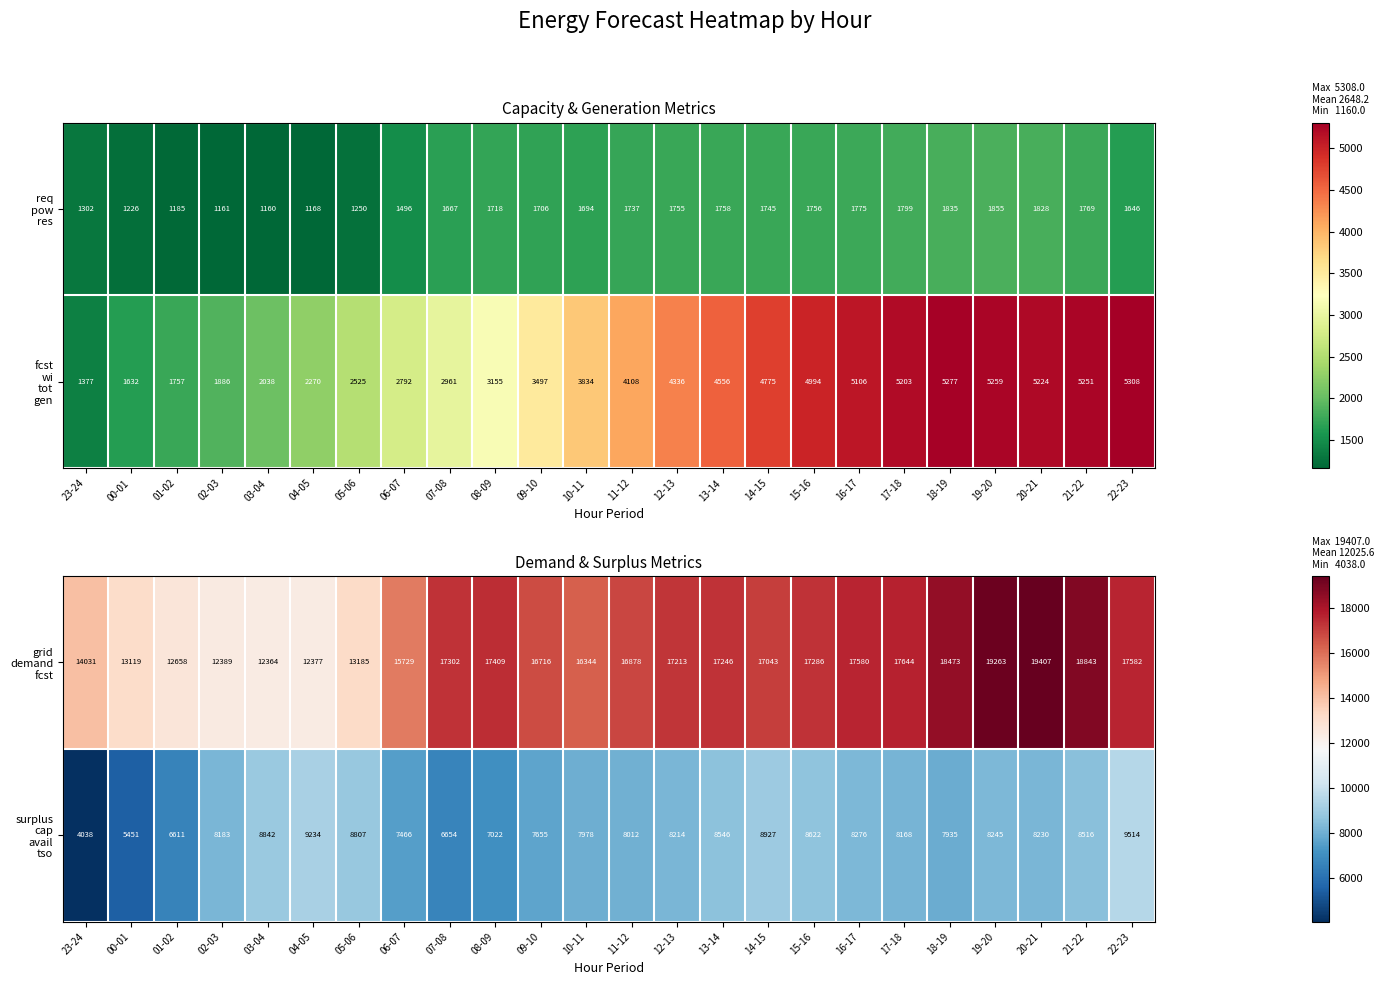

What is the total value across all series at 18-19?

26408